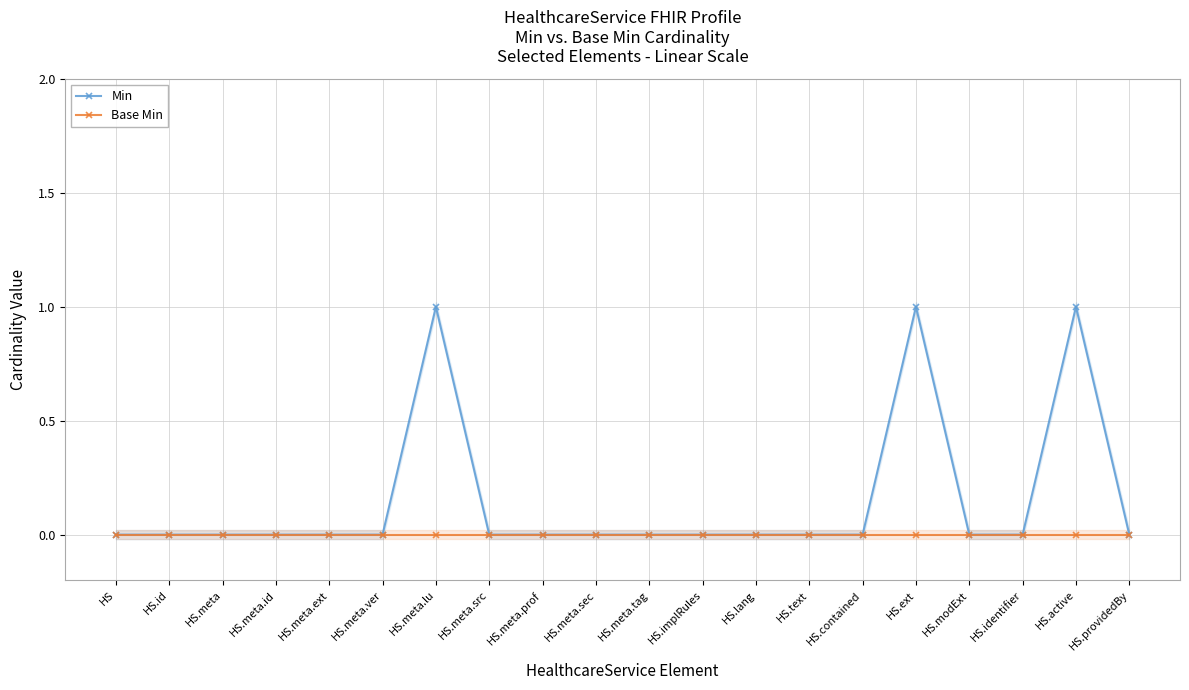

At which category is the sum across all series the highest?

HS.meta.lu